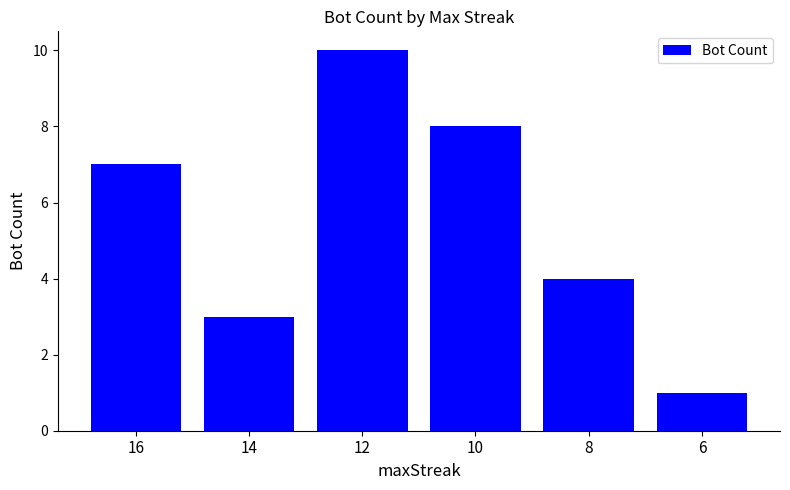

What is the value of the 5th bar from the left?

4